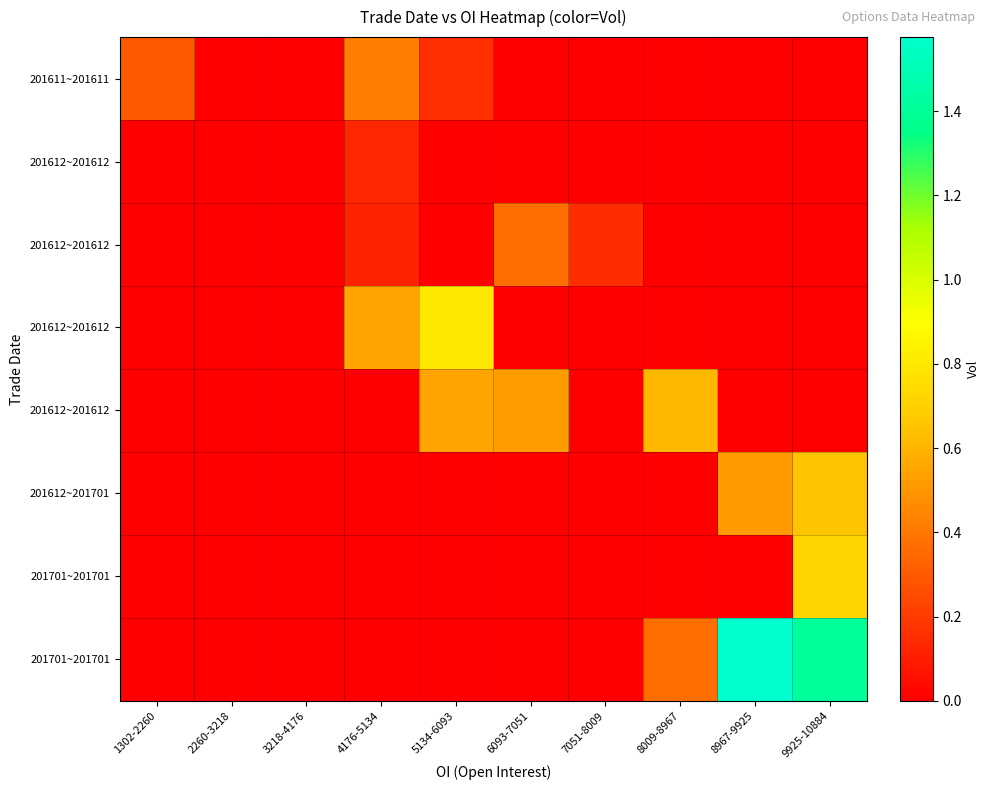

What is the total value across all series at 7051-8009?

0.1